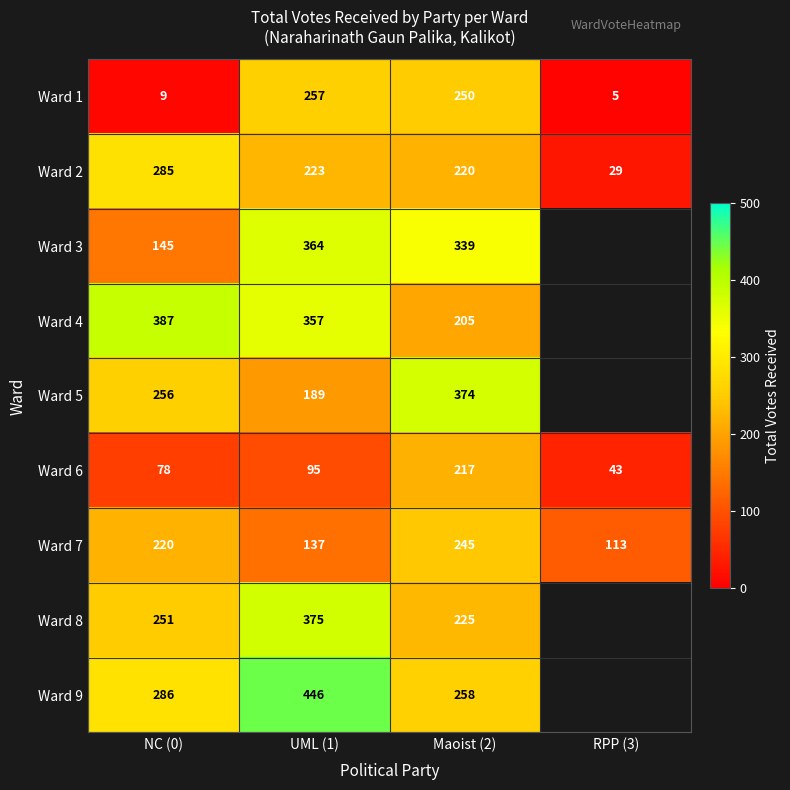

What is the spread (max minus min) of values at Maoist (2)?

169